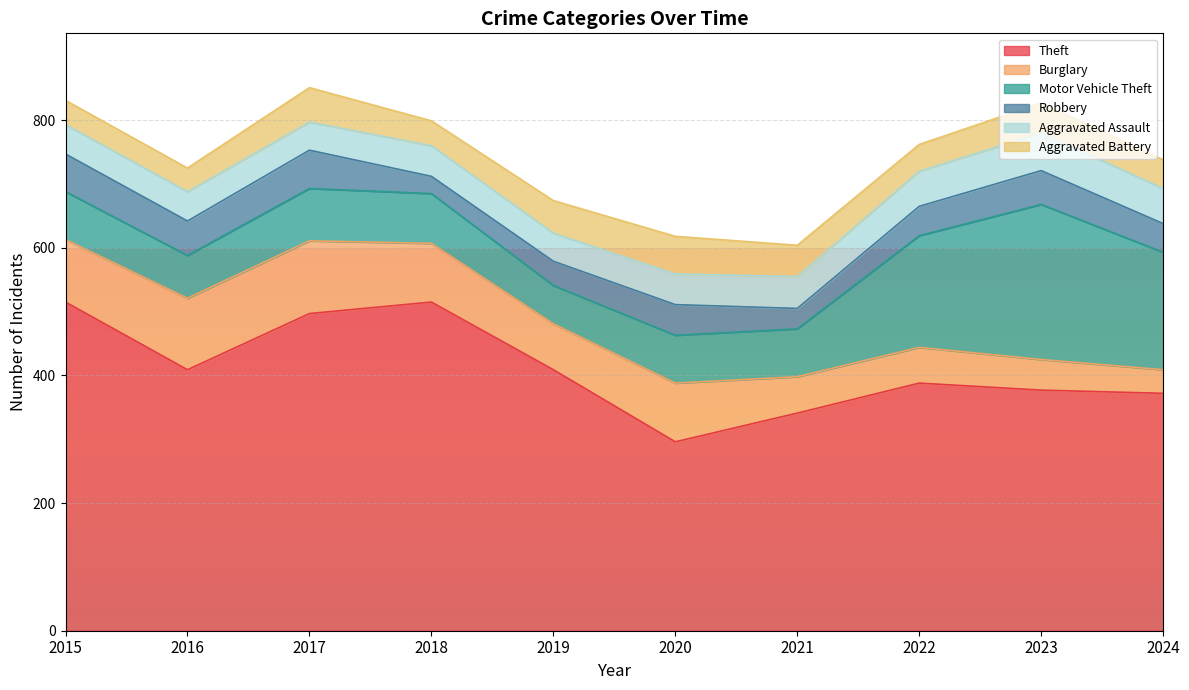

Which label corresponds to the largest value in the chart?

2015